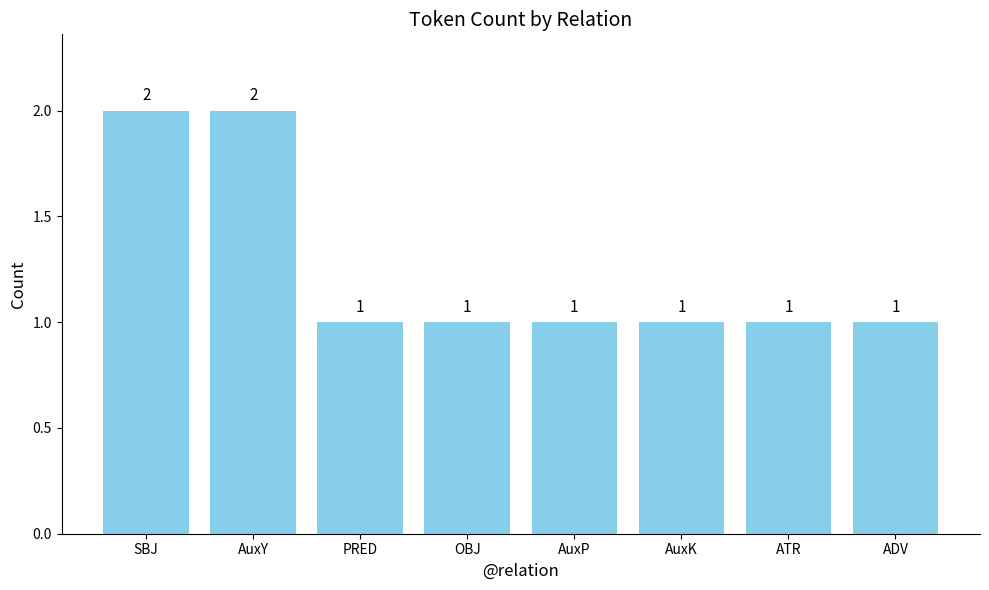

What is the ratio of the value at ADV to the value at AuxY?

0.5